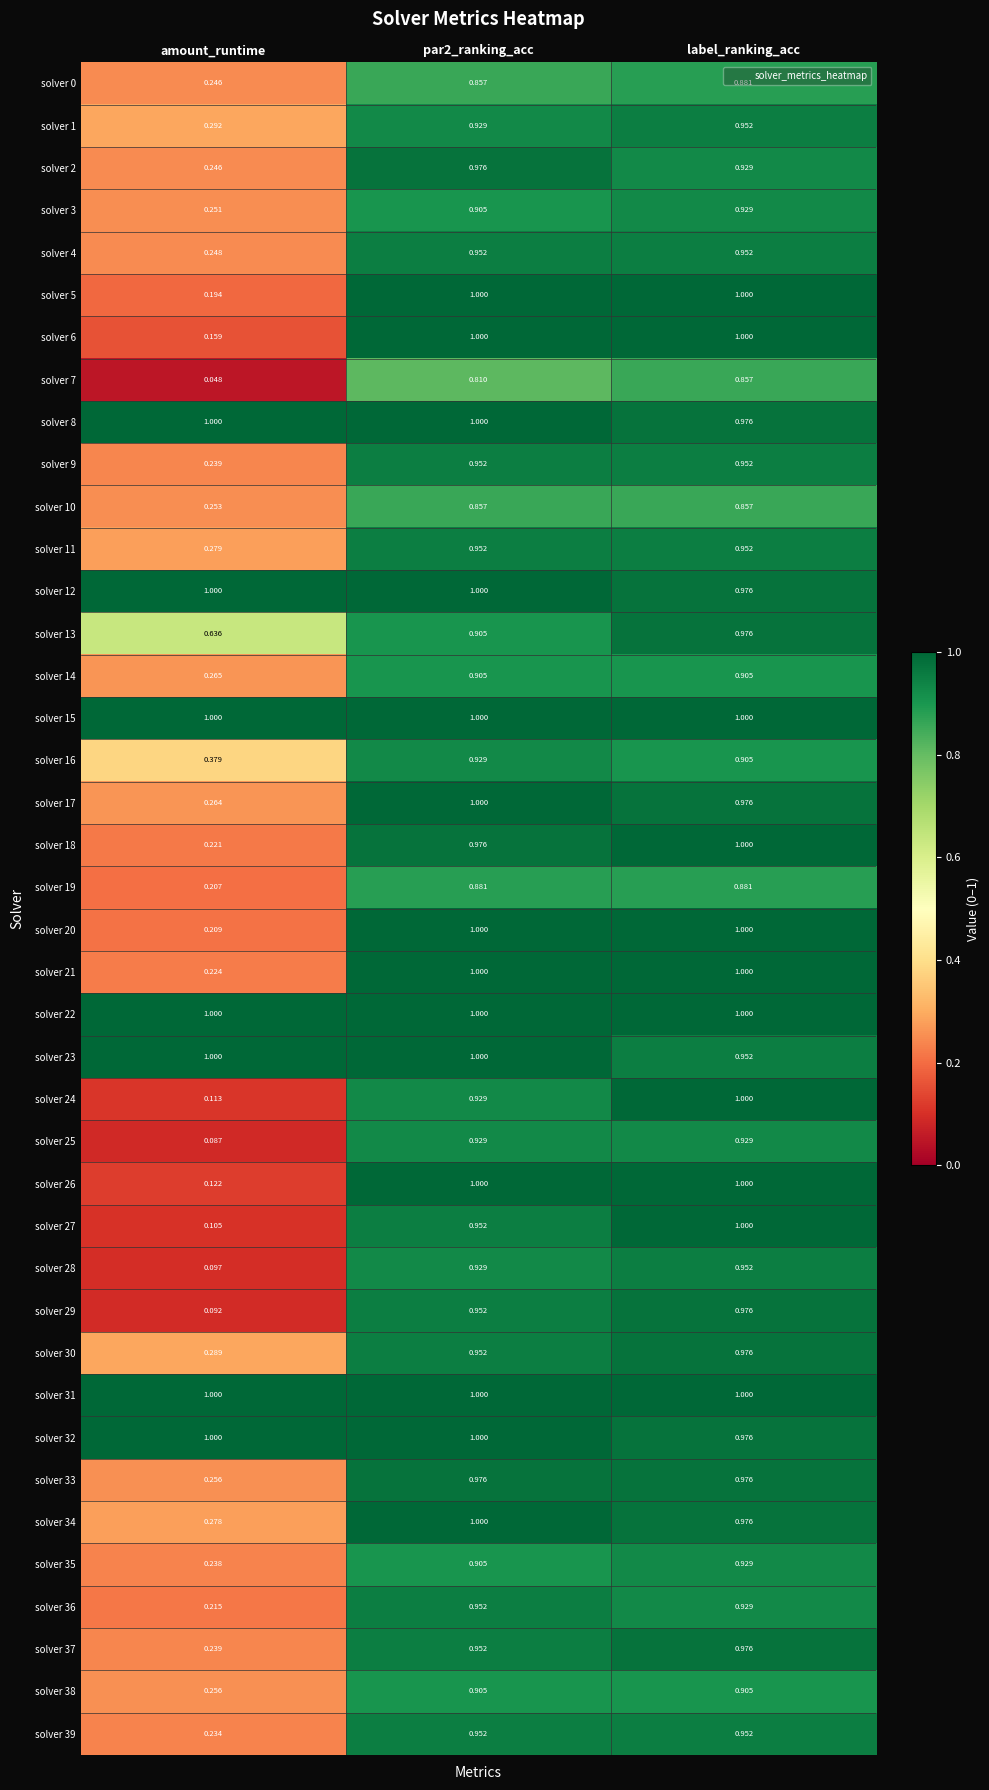

At which category is the sum across all series the highest?

label_ranking_acc